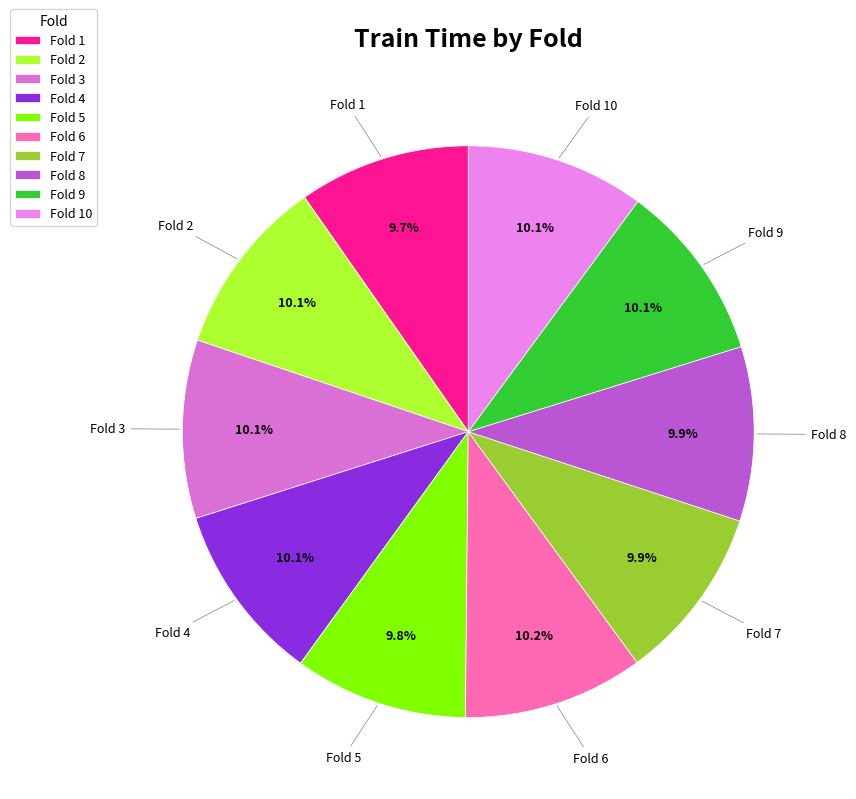

What is the total percentage of Fold 6 and Fold 2?

20.3%